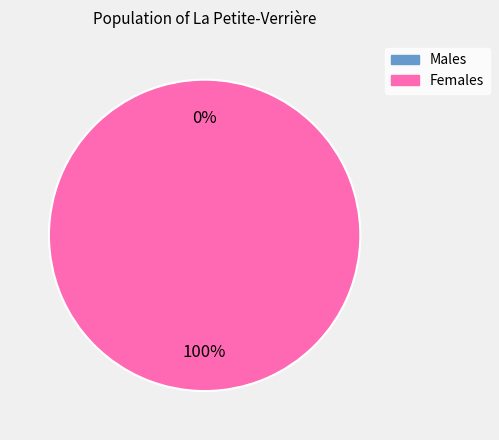

What is the change in value from 0 to 1?

+1